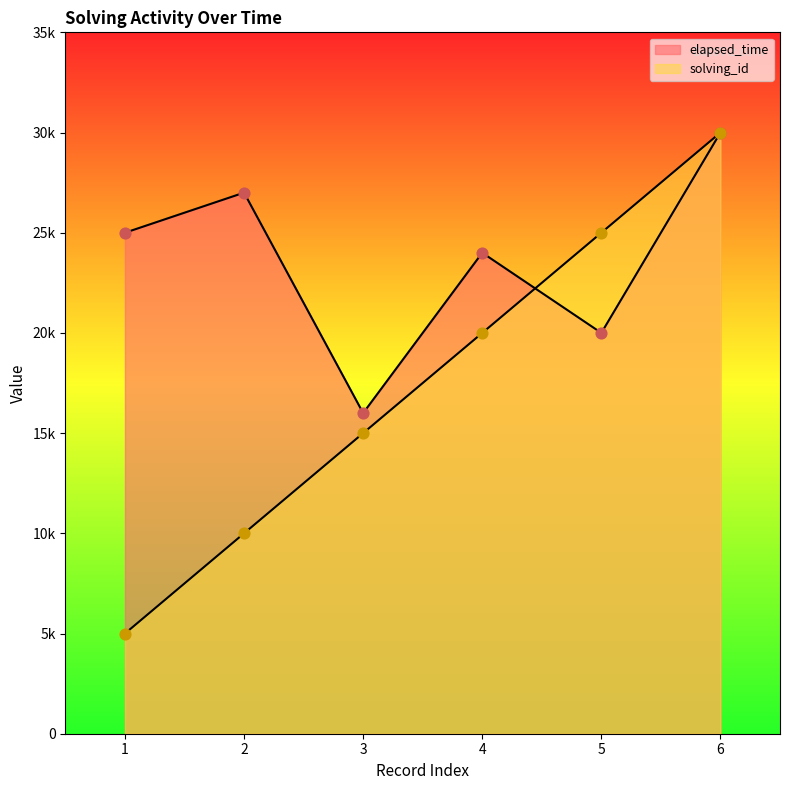

What are all the series names shown in the legend?

solving_id, elapsed_time